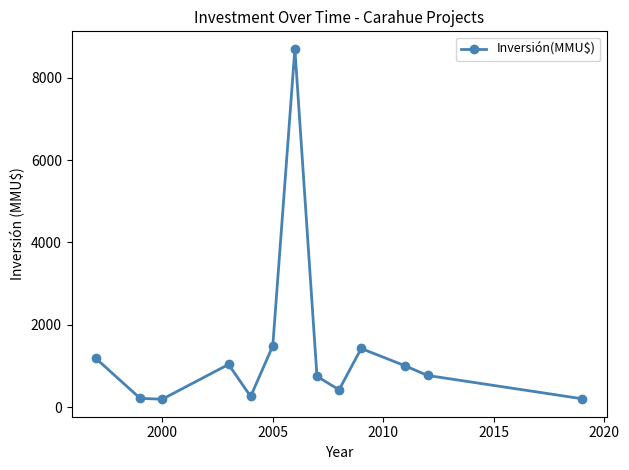

What is the value of the 1st point from the left?

1180